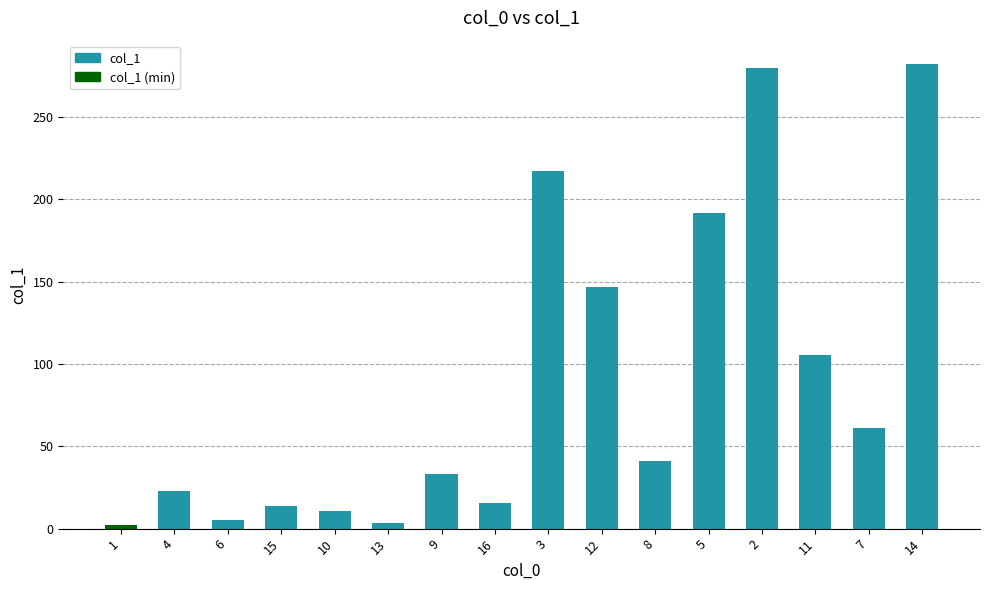

Are the bars grouped side by side (vs. stacked)?

No